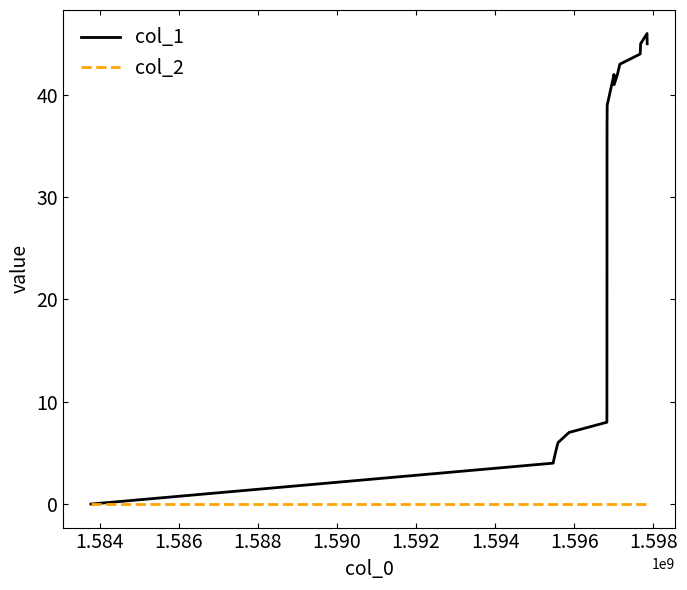

Rank the series by their average value, from highest to lowest.

col_1, col_2